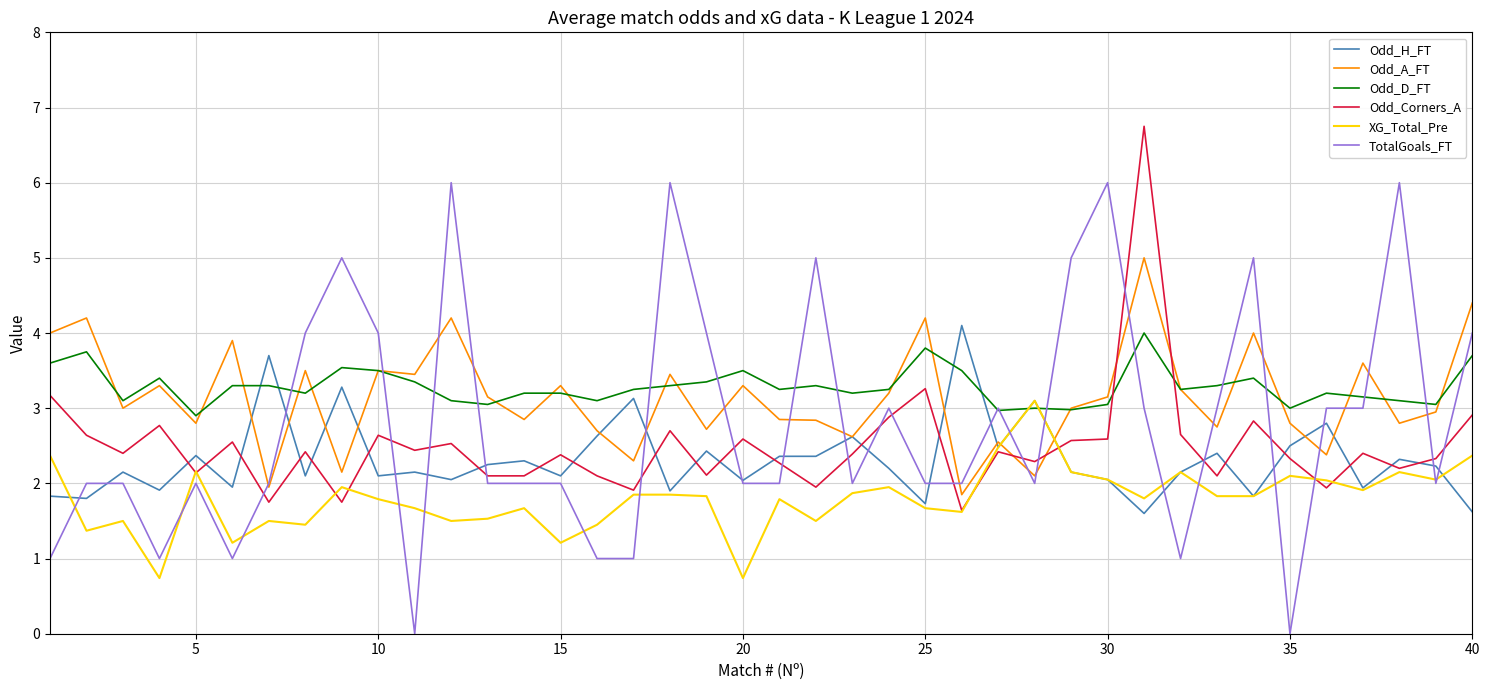

Which series has the largest range (max minus min)?

TotalGoals_FT